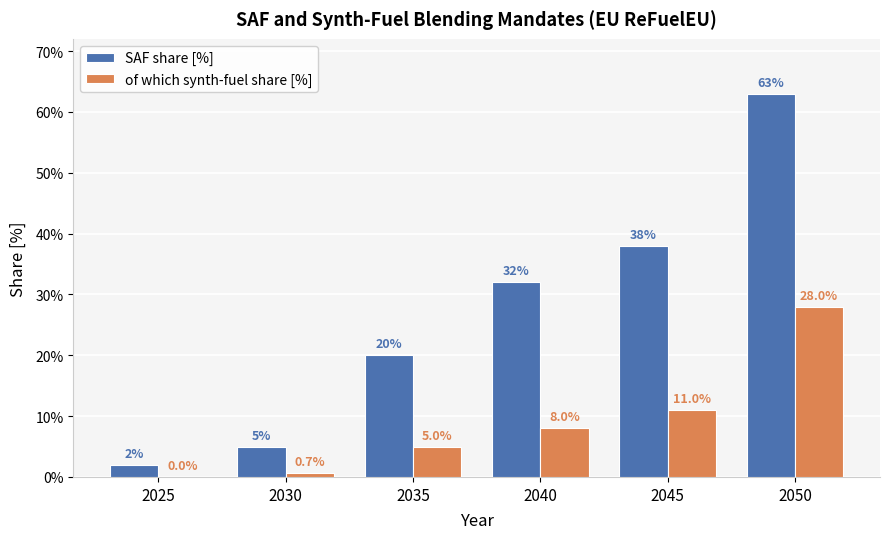

Reading left to right, extract all data points from this chart.

SAF share [%]: 2025=2.0	2030=5.0	2035=20.0	2040=32.0	2045=38.0	2050=63.0
of which synth-fuel share [%]: 2025=0.0	2030=0.7	2035=5.0	2040=8.0	2045=11.0	2050=28.0